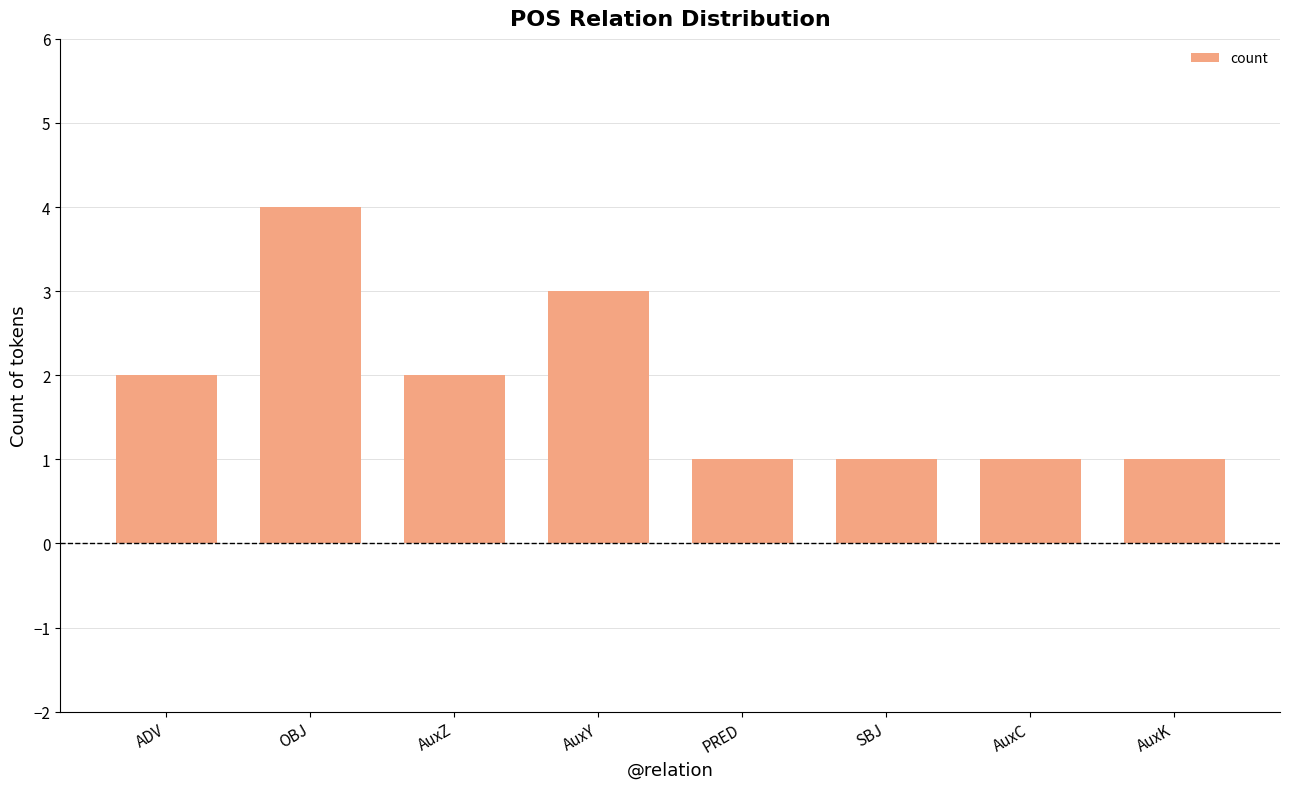

What is the minimum value shown in the chart?

1